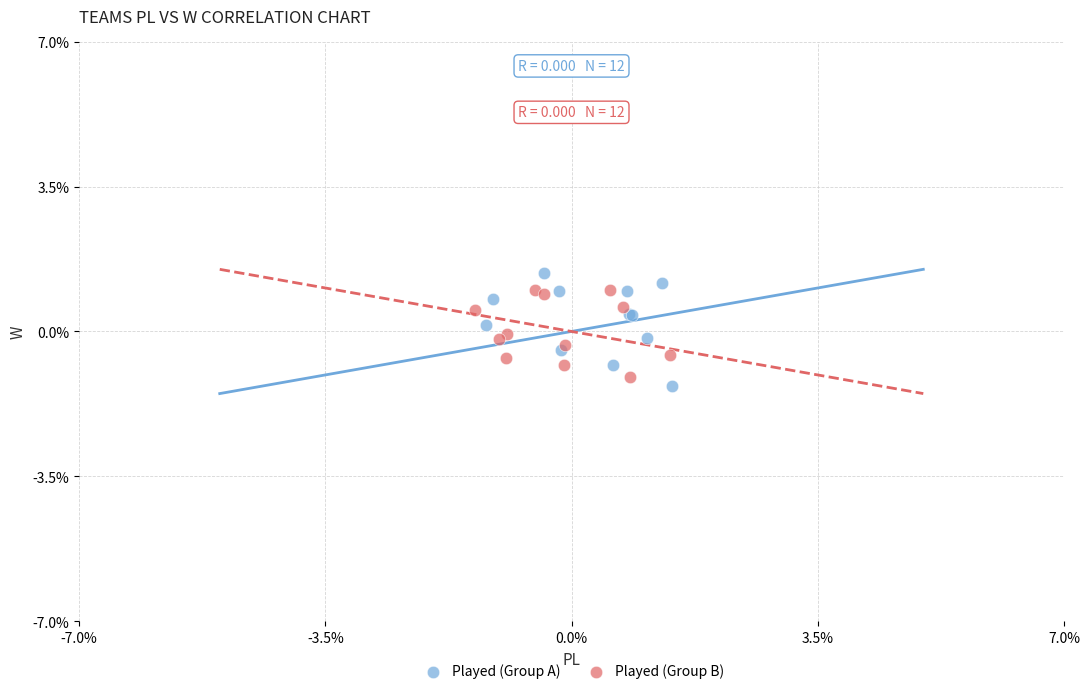

What are all the series names shown in the legend?

Played (Group A), Played (Group B)